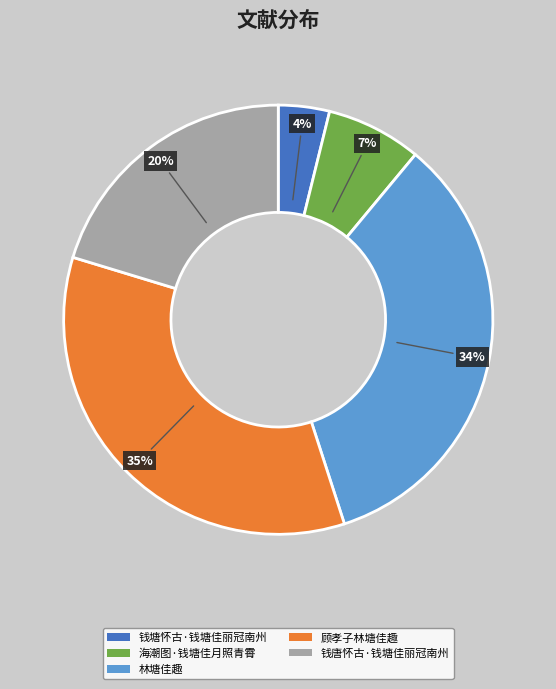

How many slices are in this pie chart?

5